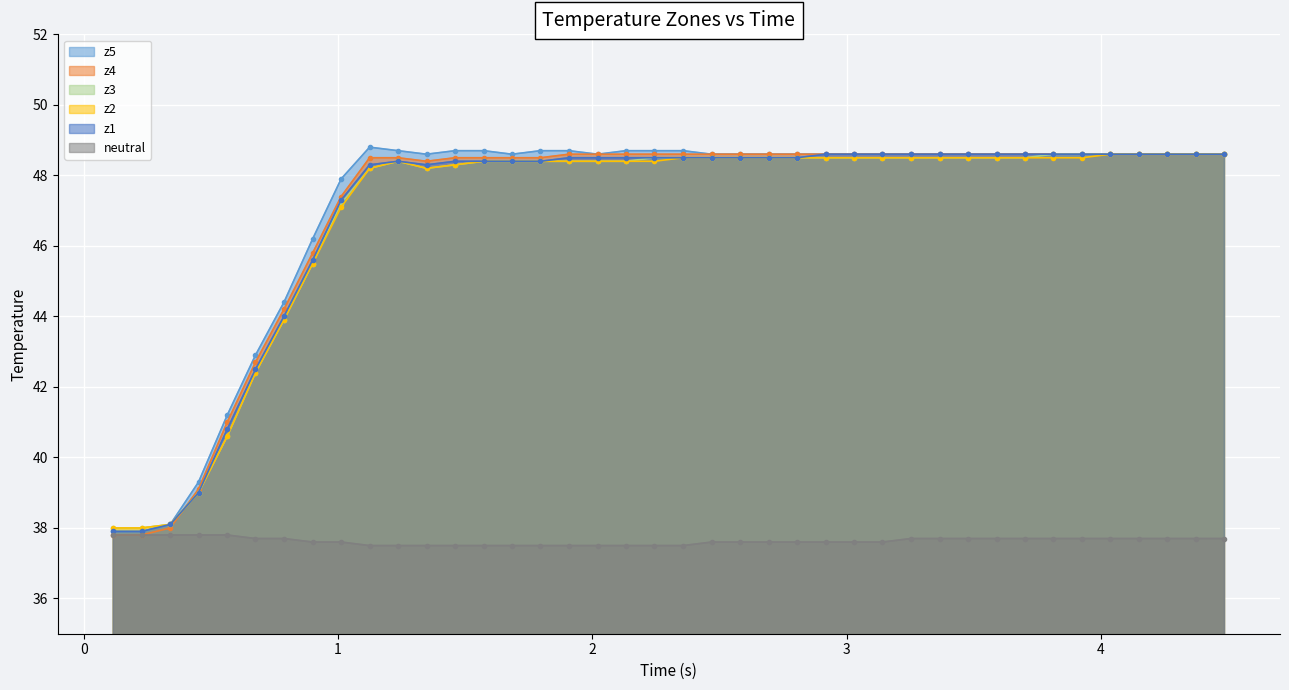

What is the average value of the z2 series?

46.9